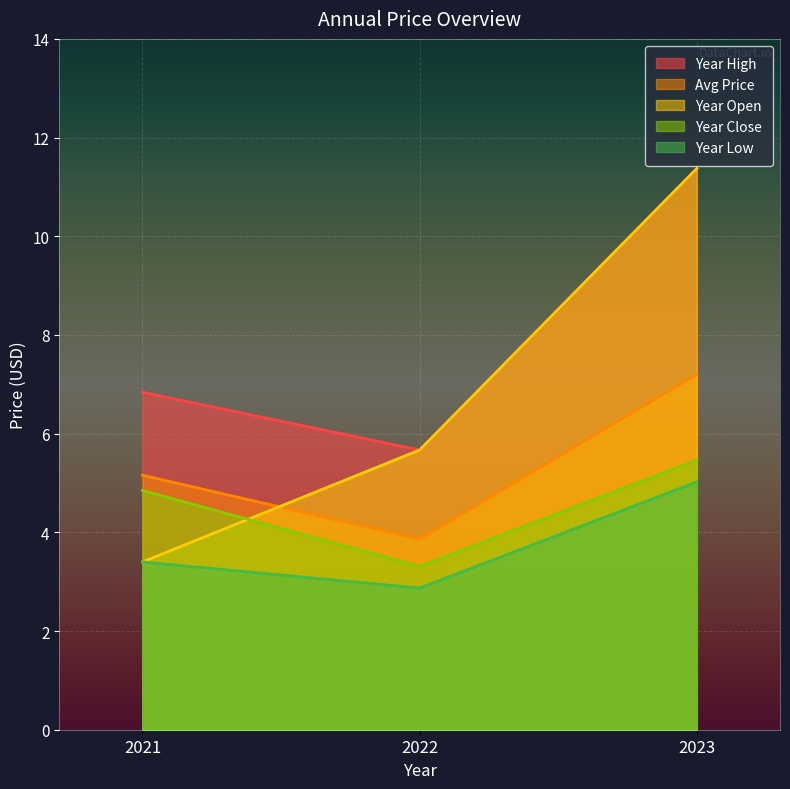

How many values in the year_low series are below 3?

1